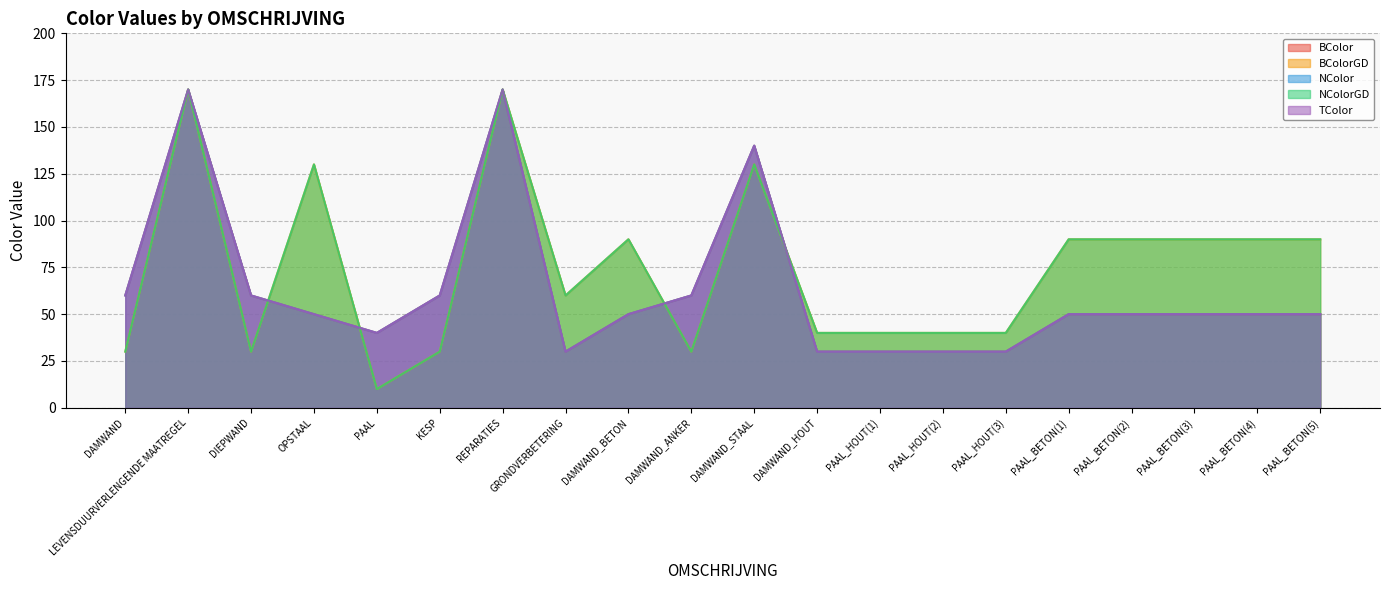

In BColor, how many points are lower than both neighbors (excluding endpoints)?

2